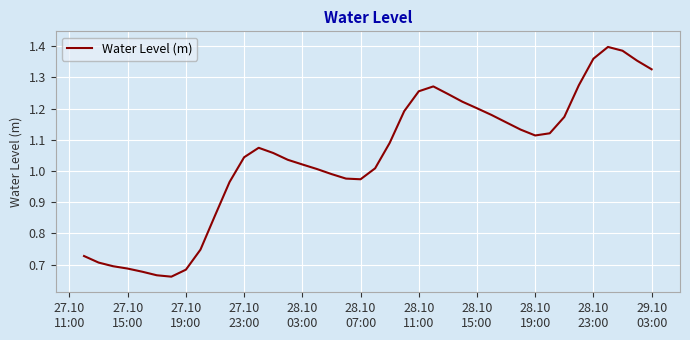

How many distinct data groups are displayed?

1